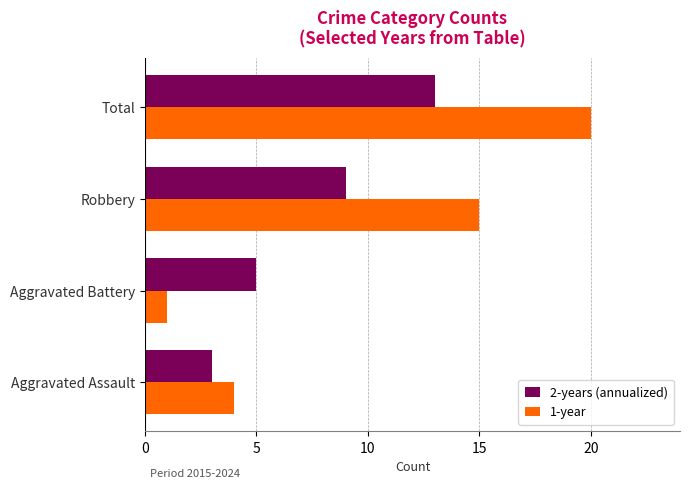

List the series in order of their overall mean, lowest first.

2-years (annualized), 1-year